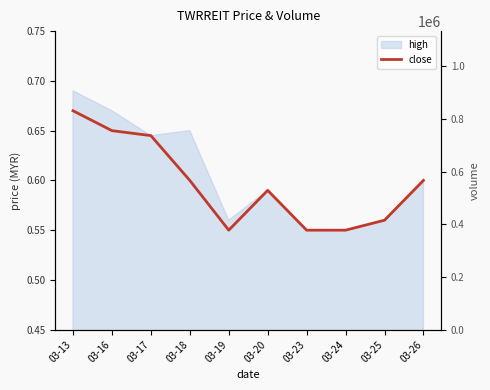

Does the chart have visible grid lines?

No